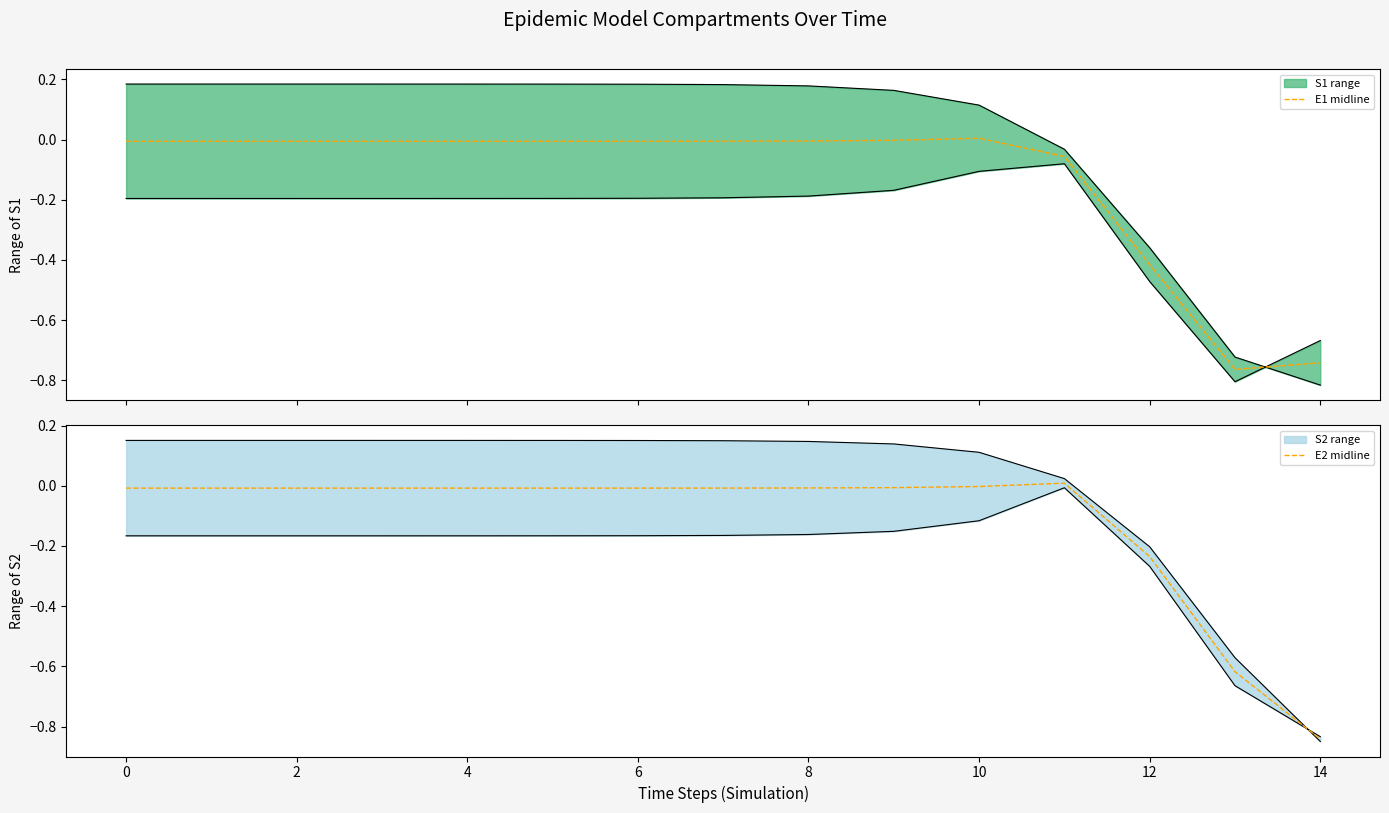

Where does the E1 midline series first go above 0?

10